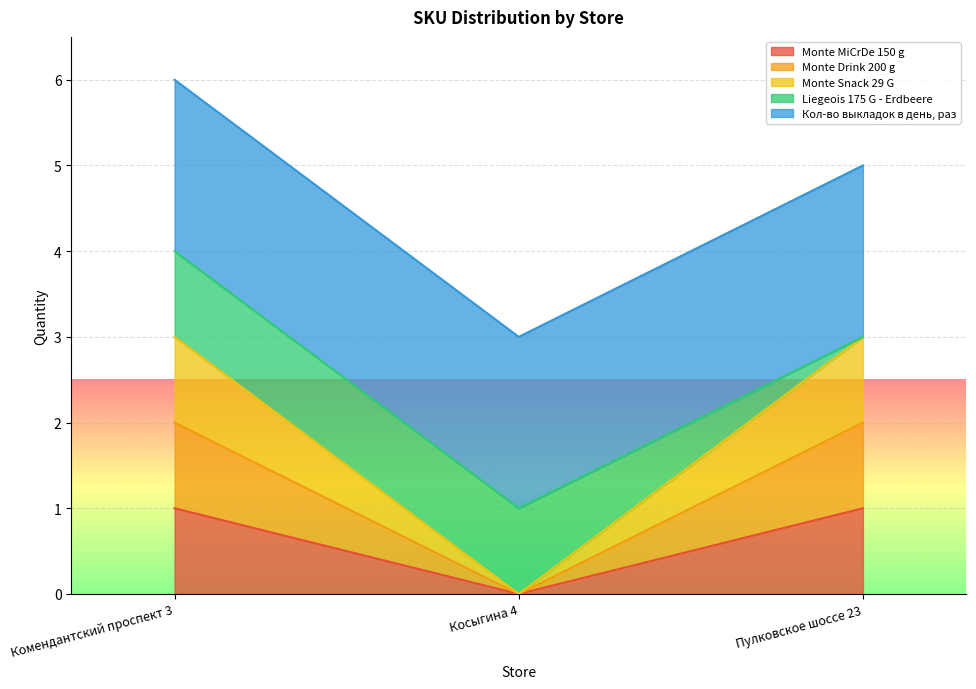

What is the highest value of the Monte MiCrDe 150 g series?

1